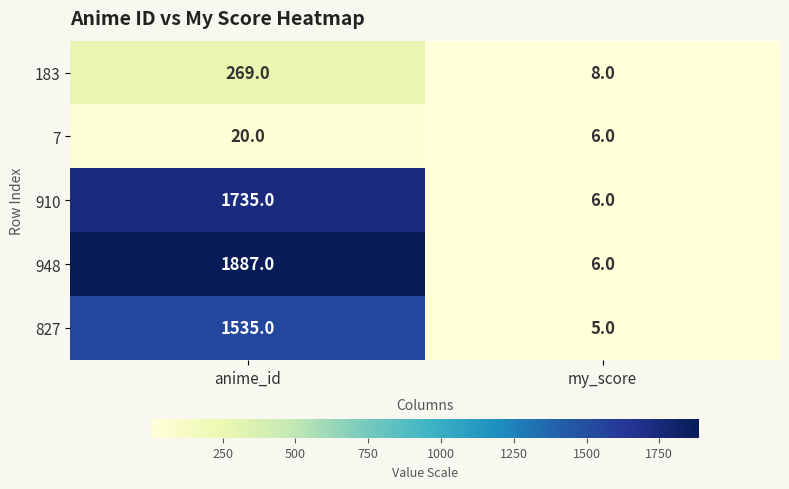

The 948 series shows 3289 at anime_id. True or false?

False